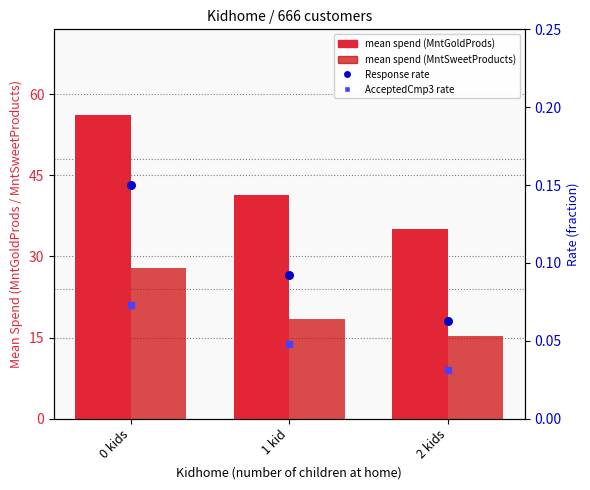

Which series has the largest Y range (max minus min)?

MntGoldProds (mean)